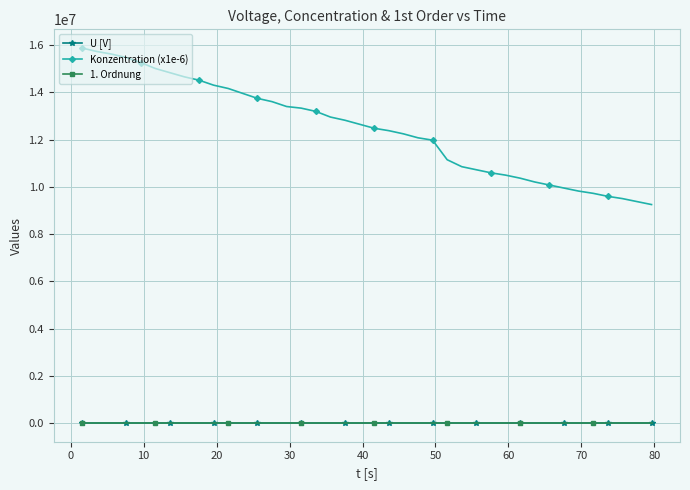

What is the average value of the U [V] series?

14.0